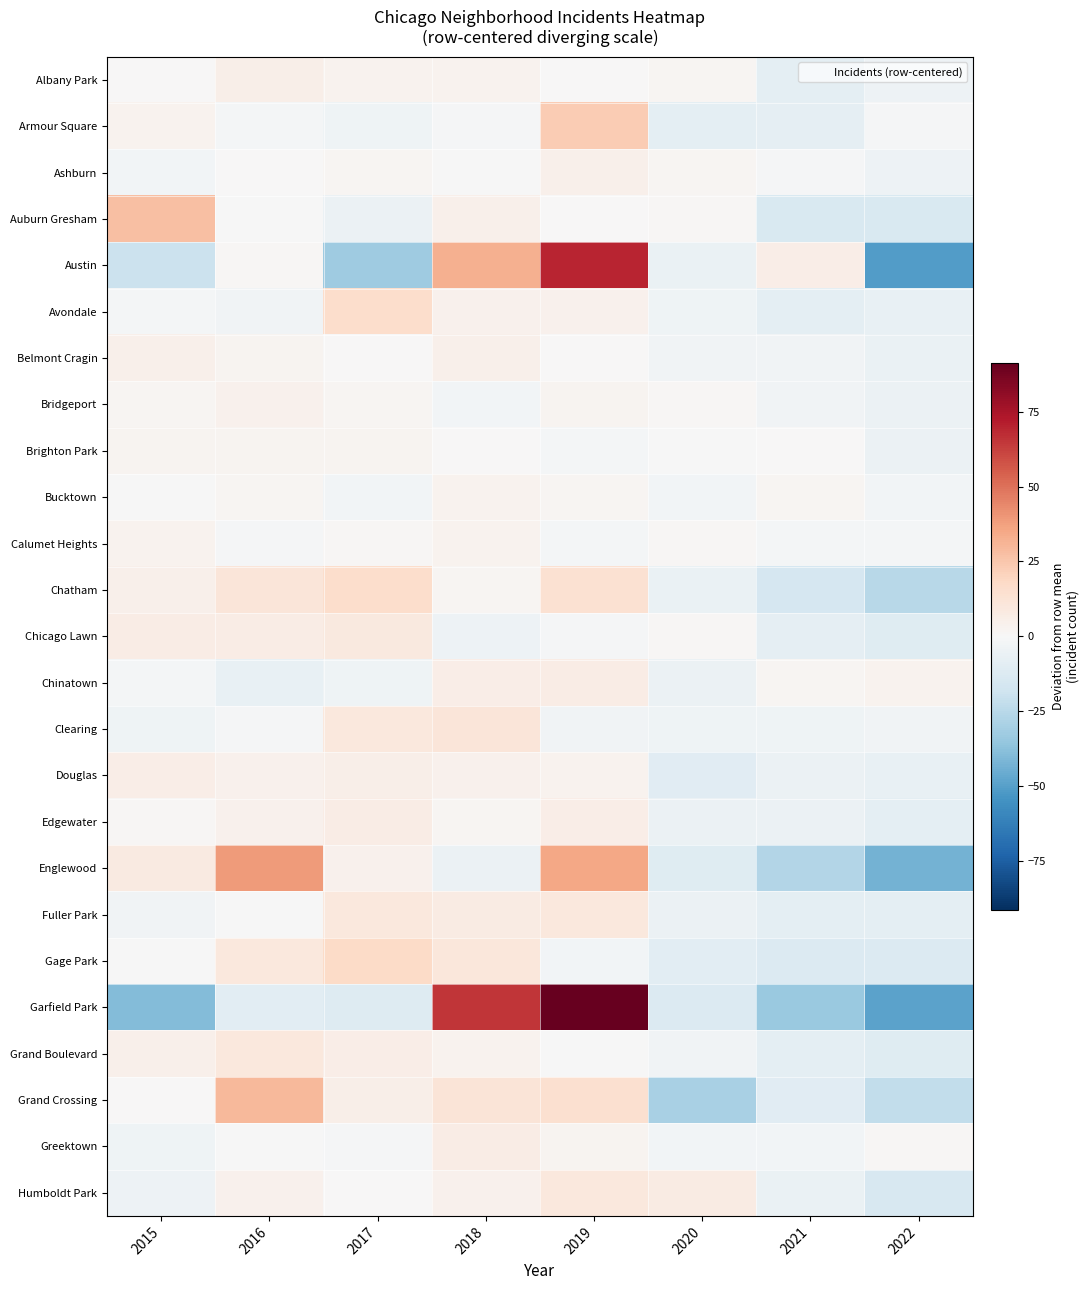

What is the difference between the highest and lowest values at 2020?

37.0